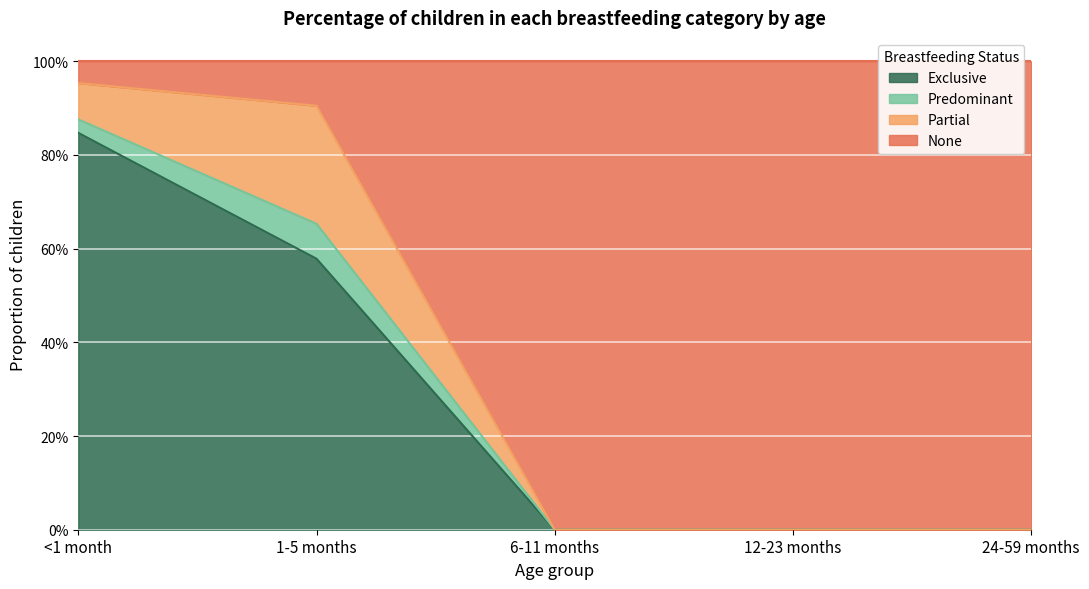

How many categories are shown in the chart?

5